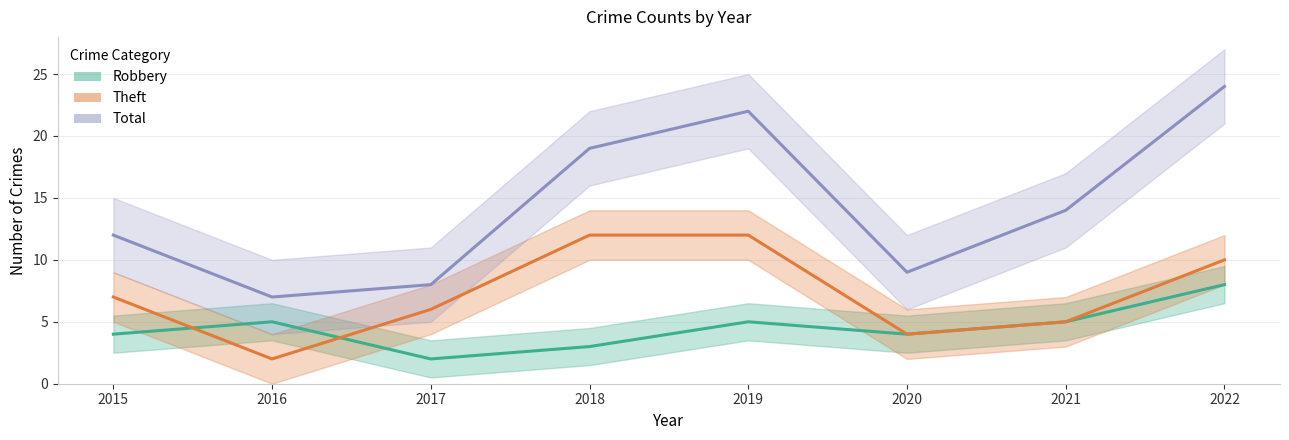

Where does the Robbery series first go above 5?

2022